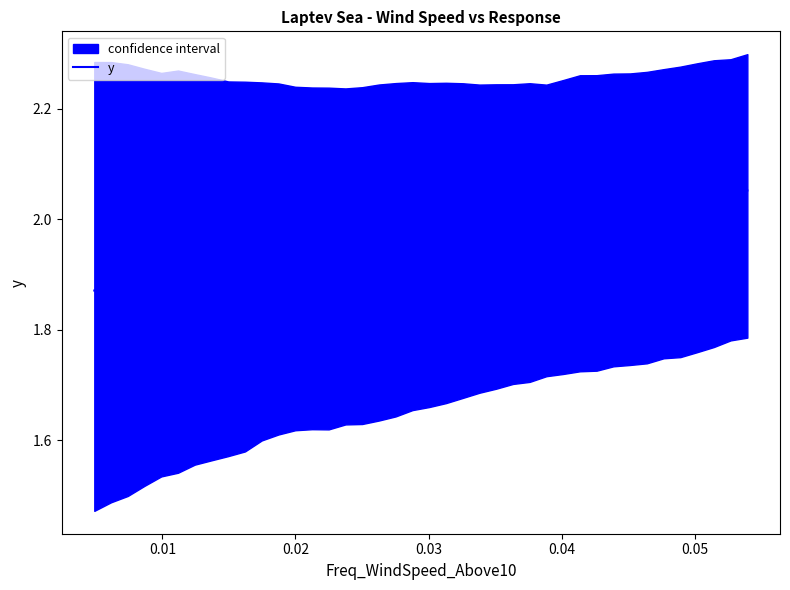

Reading left to right, what are all the values shown in this chart?

1.9	1.9	1.9	1.9	1.9	1.9	1.9	1.9	1.9	1.9	1.9	1.9	1.9	1.9	1.9	1.9	1.9	1.9	1.9	1.9	1.9	2.0	2.0	2.0	2.0	2.0	2.0	2.0	2.0	2.0	2.0	2.0	2.0	2.0	2.0	2.0	2.0	2.0	2.1	2.1